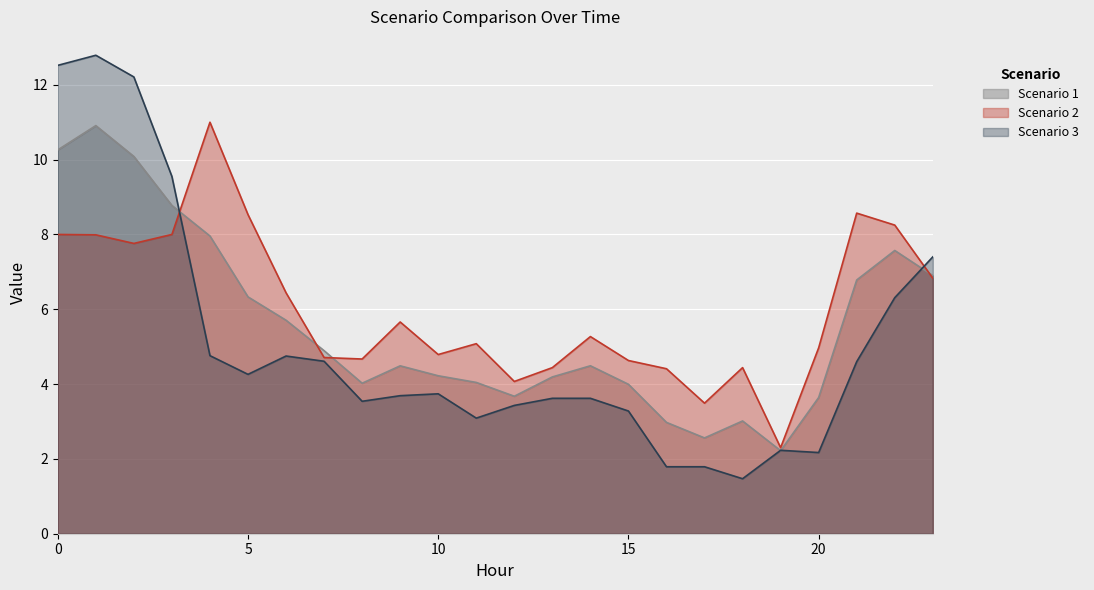

What is the maximum value shown in the chart?

12.8